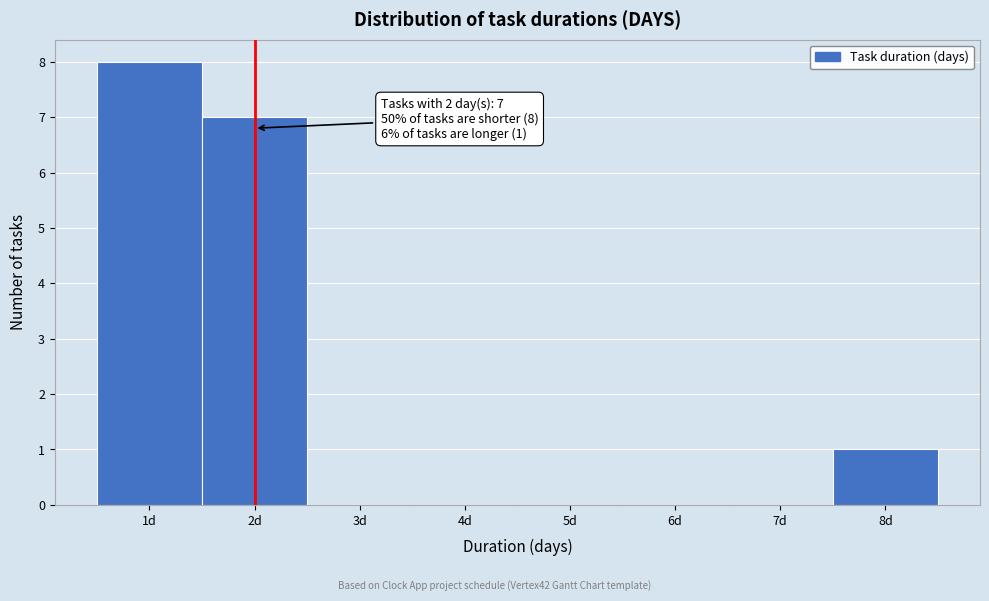

Which range on the x-axis has the tallest bar?

0.5 to 1.5